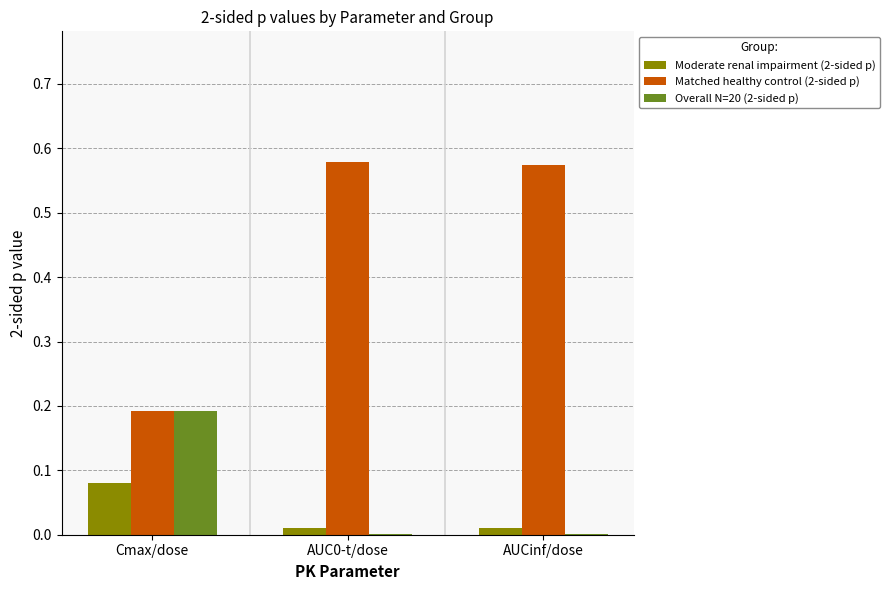

The value of Matched healthy control (2-sided p) at AUC0-t/dose is 1.0. True or false?

False